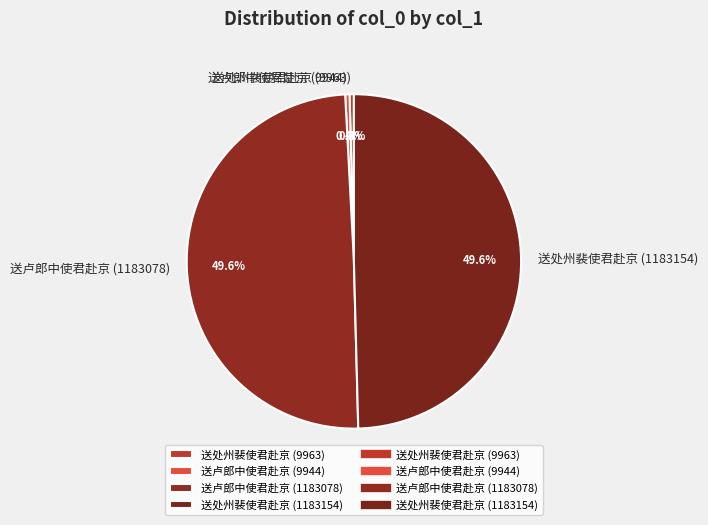

To the nearest percent, what is the difference between the 送卢郎中使君赴京 (1183078) and 送处州裴使君赴京 (9963) slice percentages?

49%